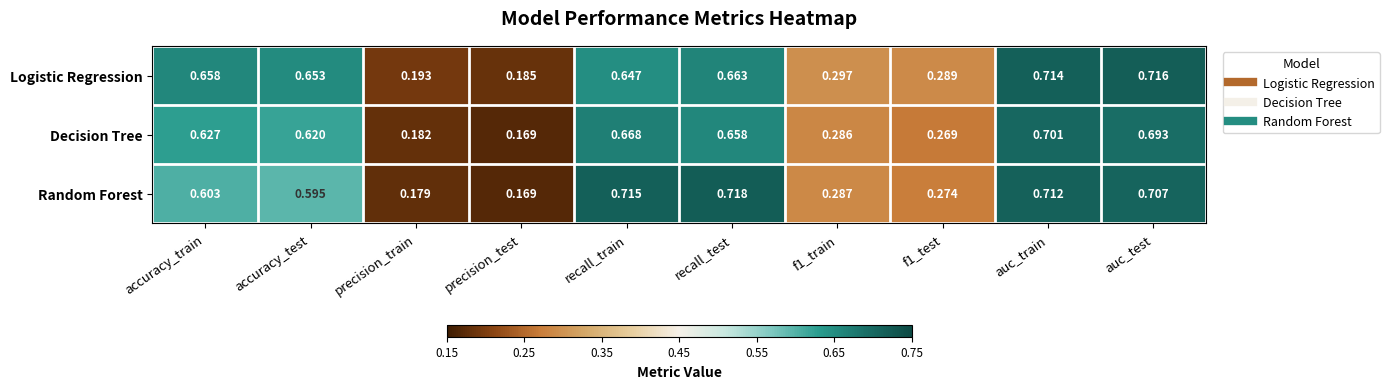

Rank the series by their average value, from lowest to highest.

Decision Tree, Random Forest, Logistic Regression